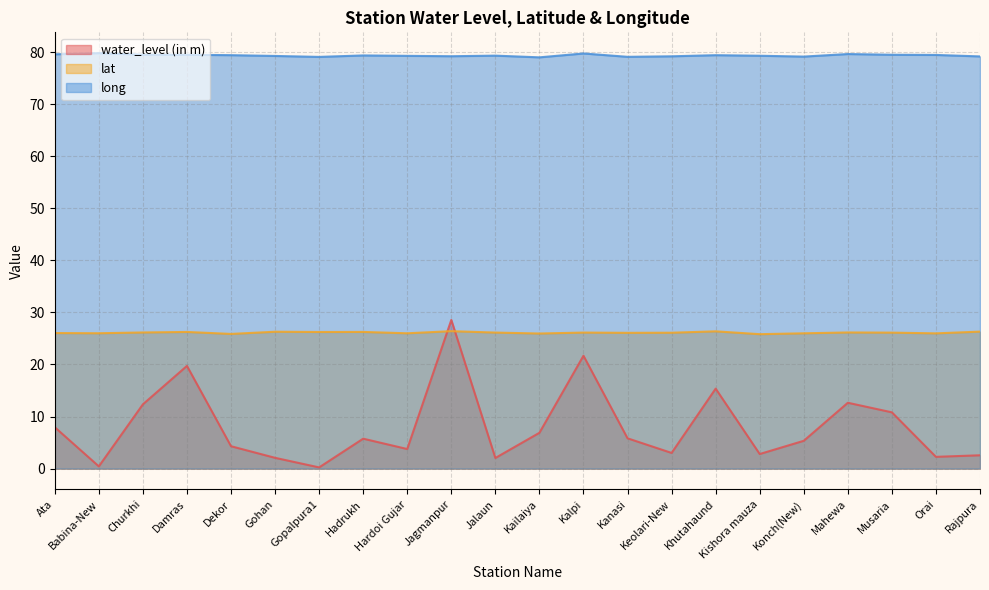

What is the average value of the lat series?

26.1